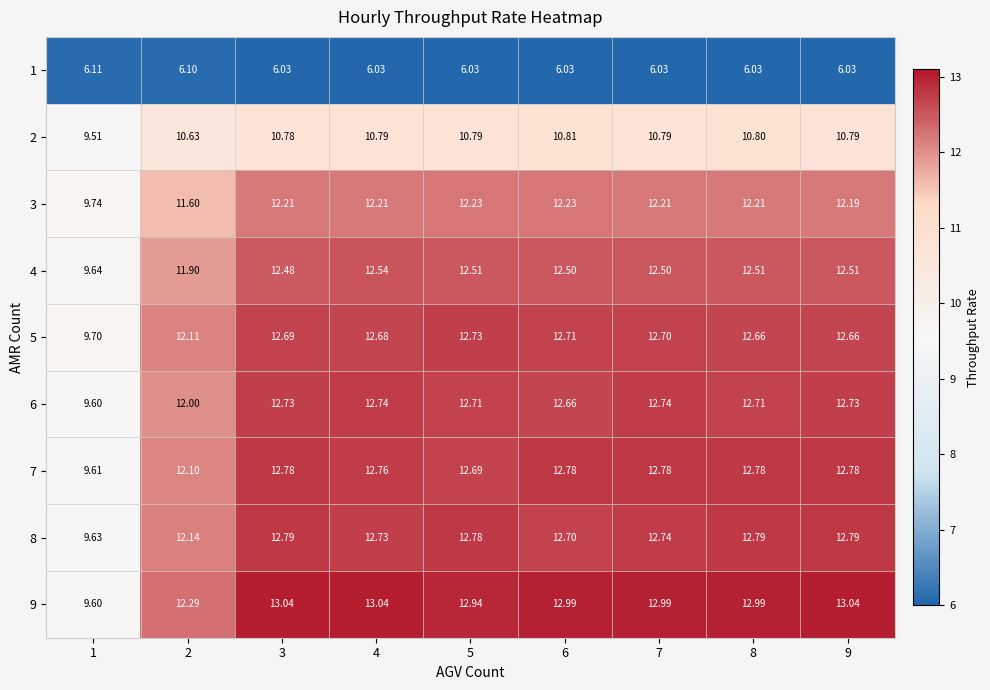

Is the value of 6 at 2 greater than the value of 3 at 5?

No